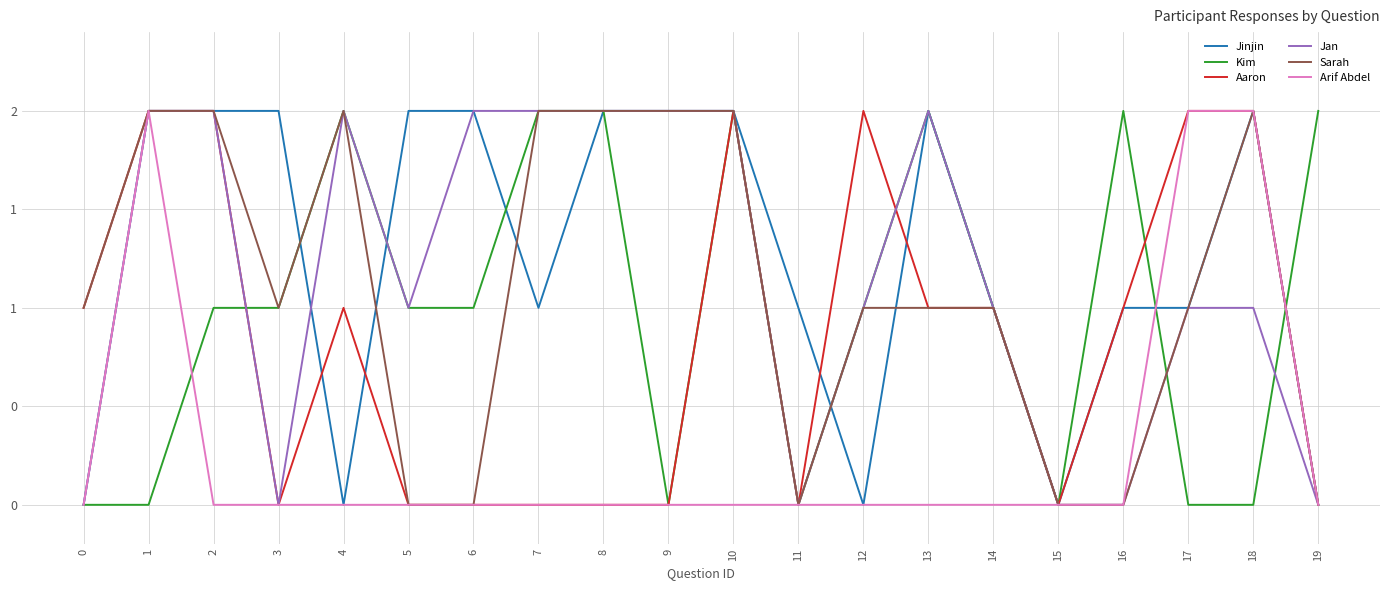

Rank the series at 10 from lowest to highest value.

Arif Abdel, Jinjin, Kim, Aaron, Jan, Sarah